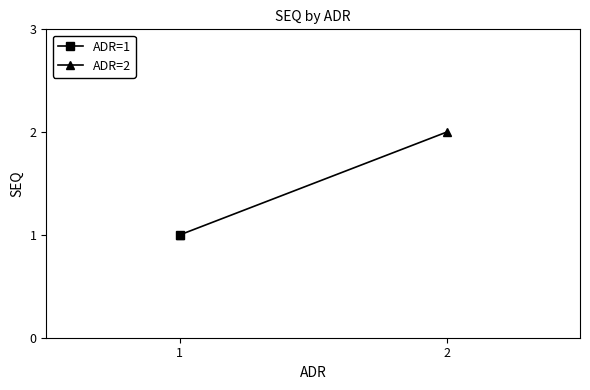

List the labels in order of value, smallest first.

1, 2